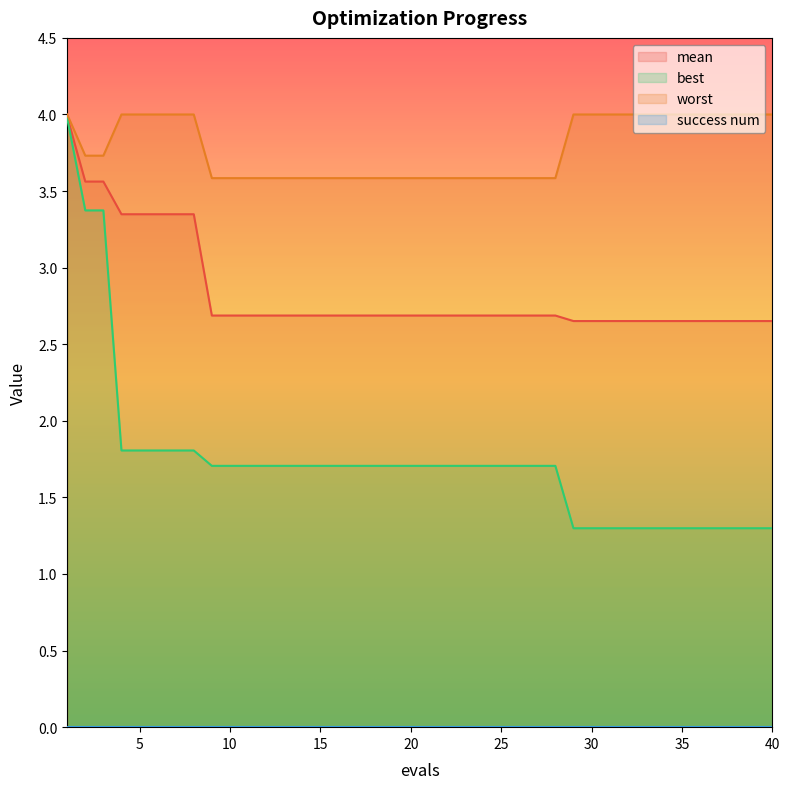

At which category is the sum across all series the highest?

1